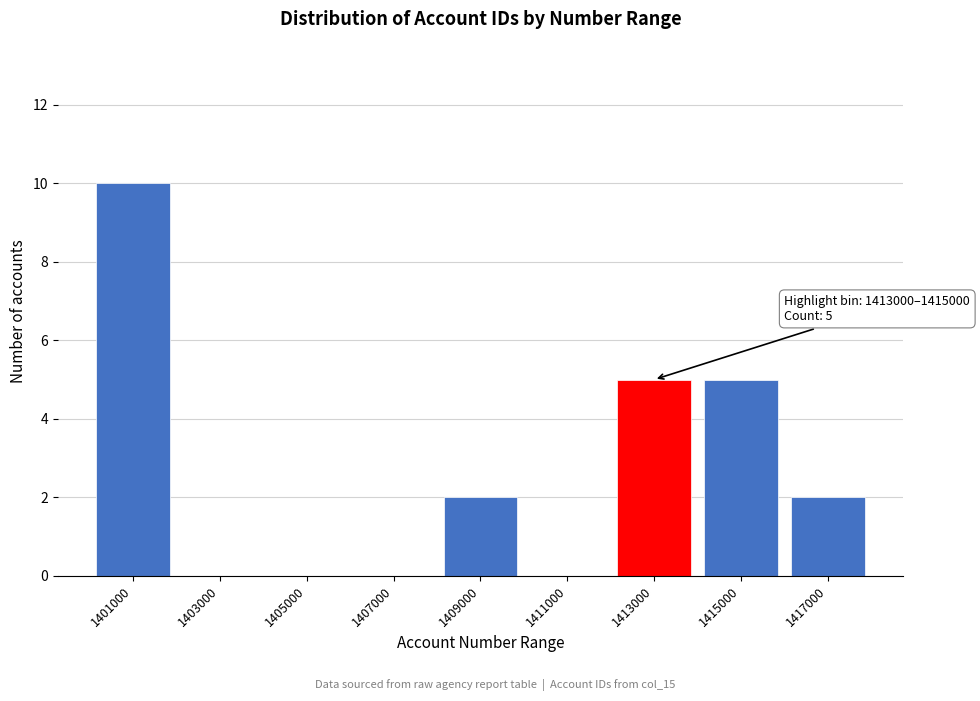

Reading left to right, transcribe all the data shown in this chart.

1401000=10	1403000=0	1405000=0	1407000=0	1409000=2	1411000=0	1413000=5	1415000=5	1417000=2